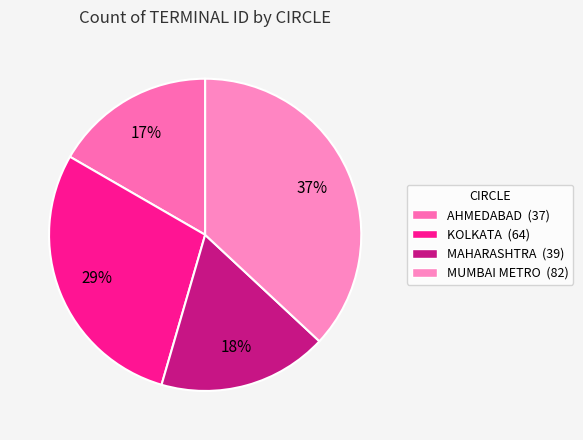

To the nearest percent, what is the difference between the largest and smallest slice percentages?

20%